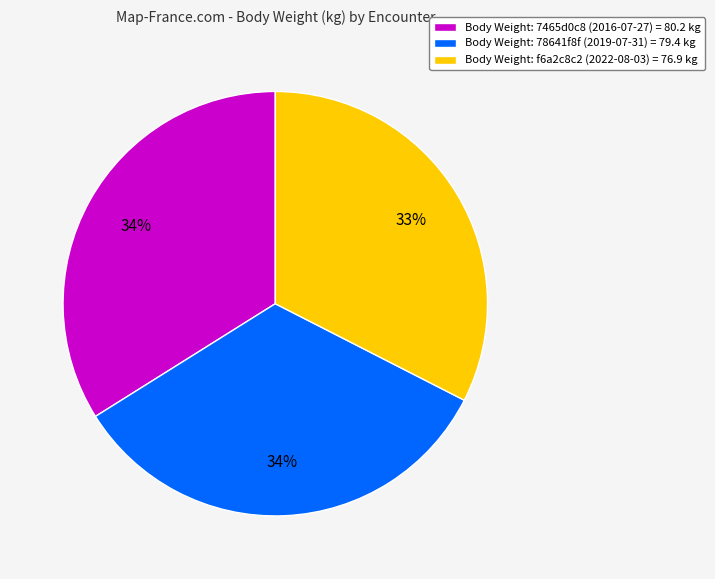

What percentage is the Body Weight: 7465d0c8 (2016-07-27) = 80.2 kg slice, to the nearest percent?

34%